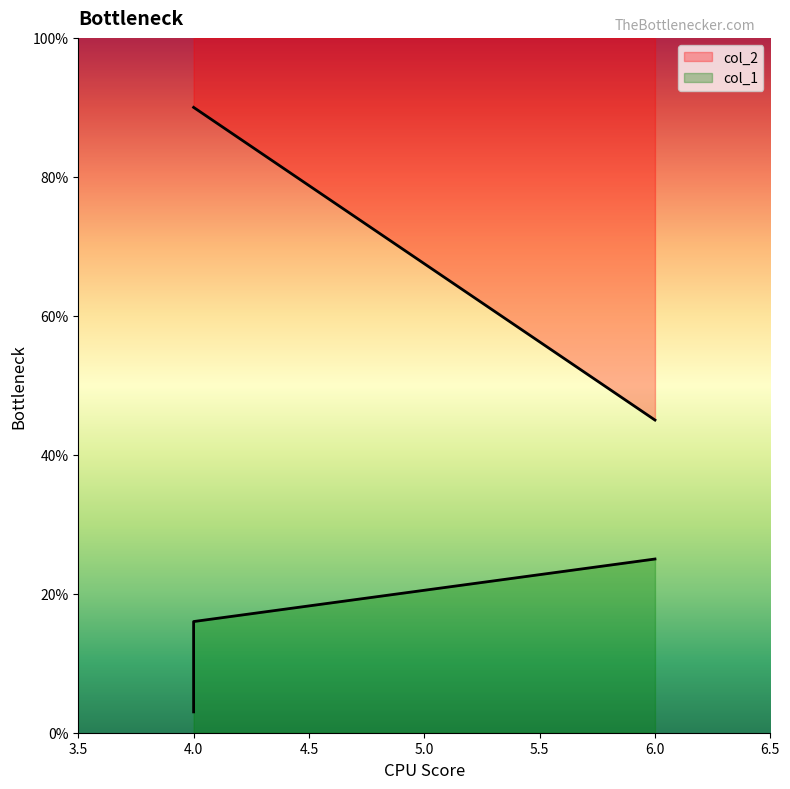

Reading left to right, list all the values displayed in this chart.

col_1: 4.0=3	4.0=16	6.0=25
col_2: 4.0=90	4.0=90	6.0=45